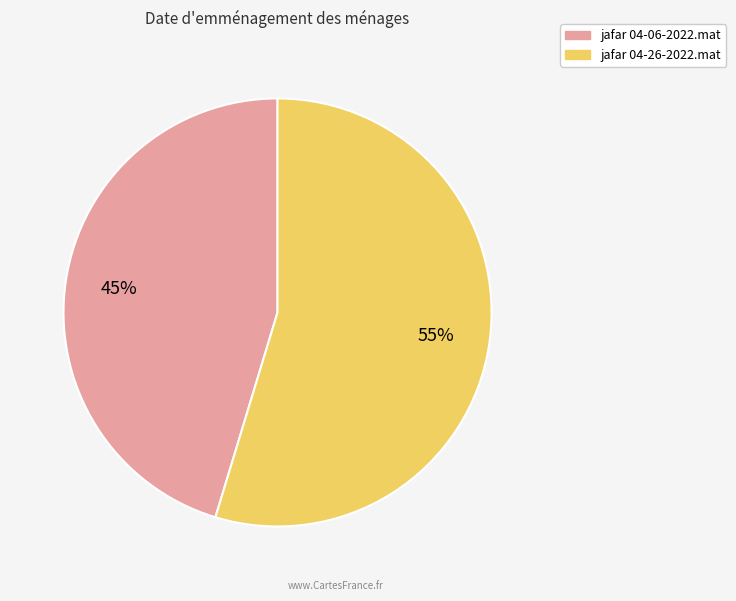

What percentage is the jafar 04-06-2022.mat slice, to the nearest percent?

45%